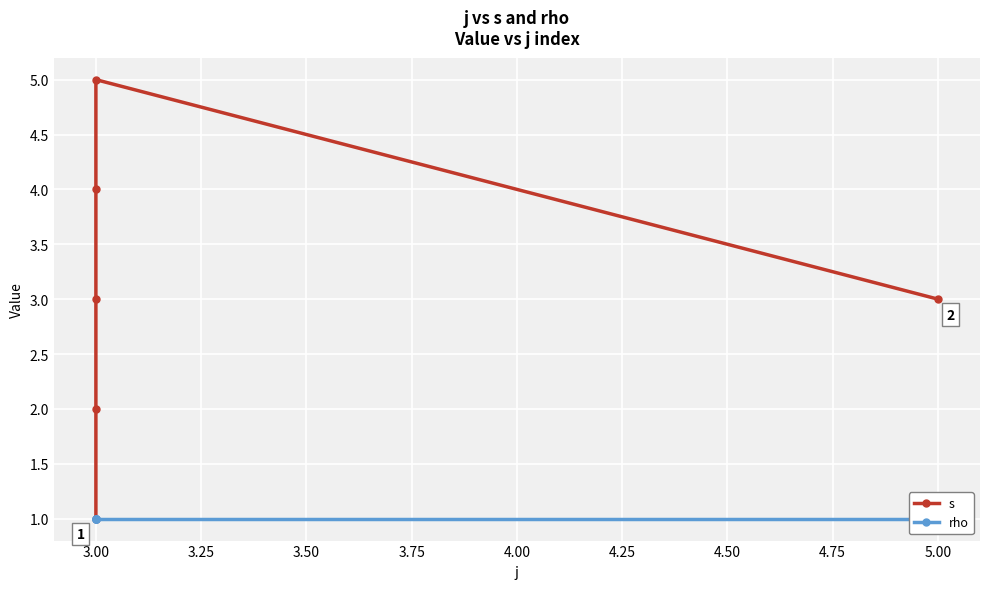

How many interior local peaks does the s series have?

1